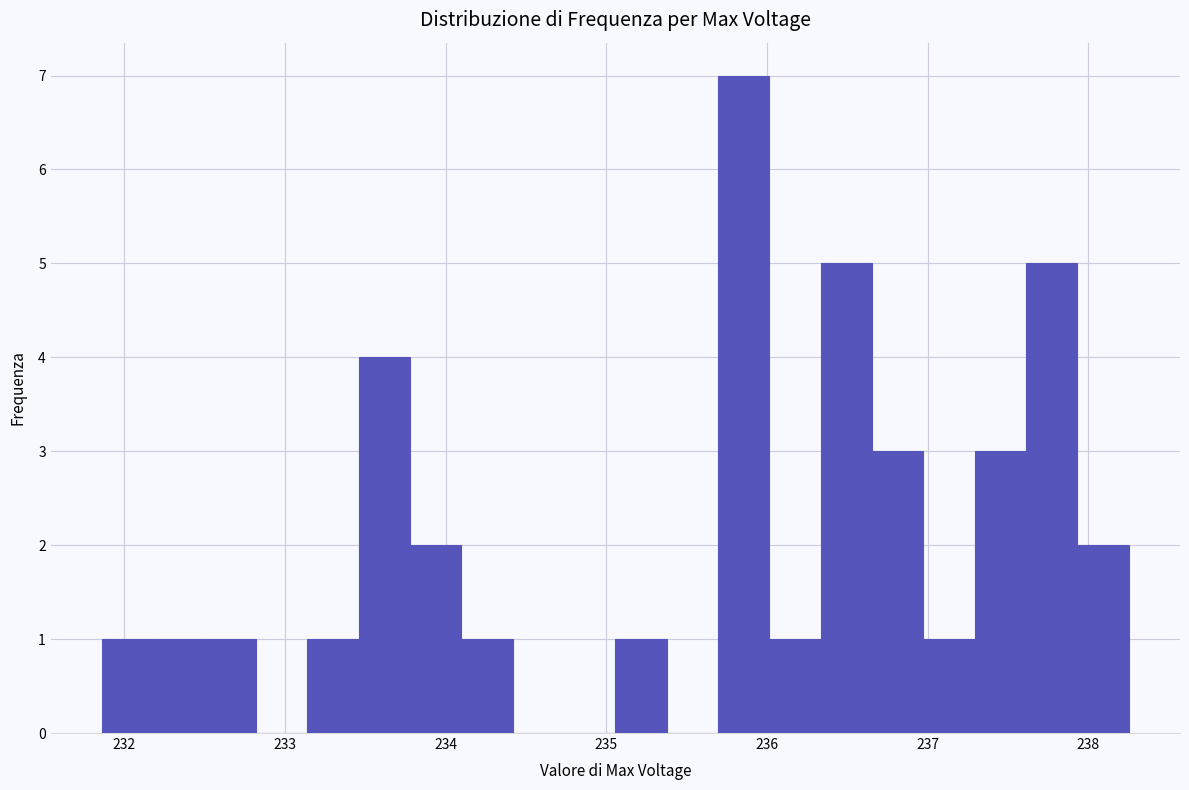

Around what value on the x-axis is the tallest bar? Give the approximate position of its centre, as read against the axis.

235.9